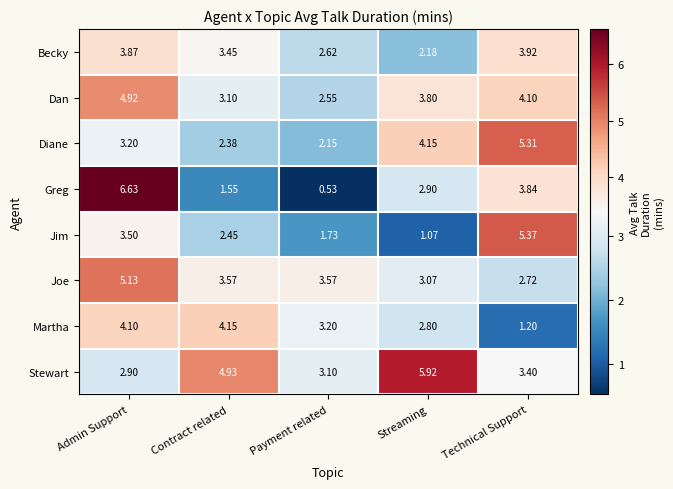

Which series has the widest spread of values?

Greg